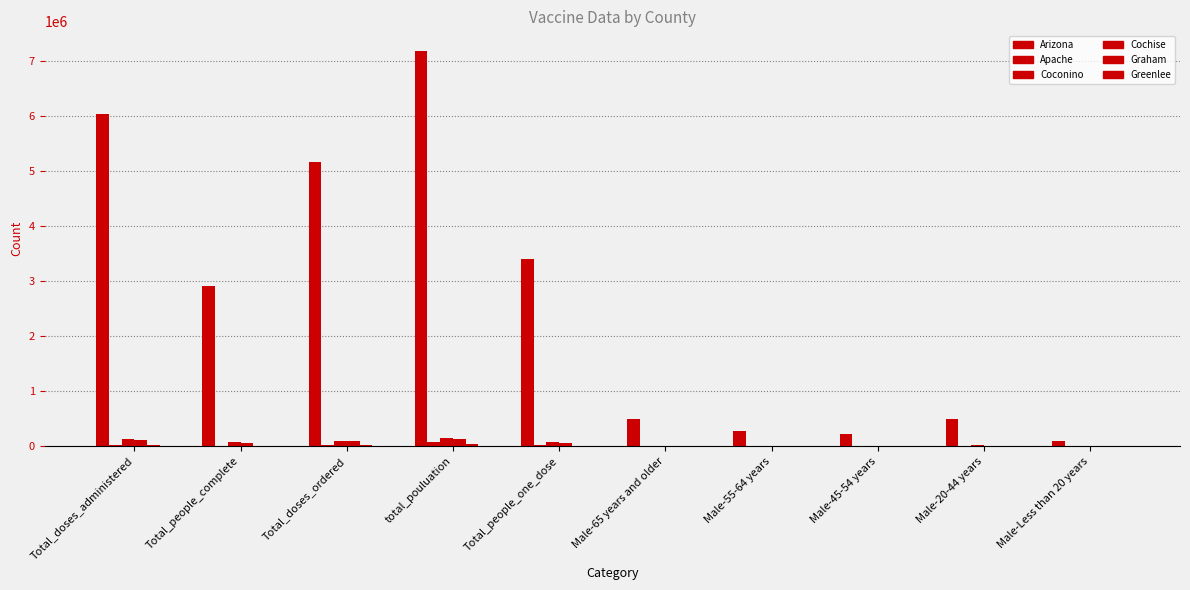

Rank the categories by Cochise value from highest to lowest.

total_pouluation, Total_doses_administered, Total_doses_ordered, Total_people_one_dose, Total_people_complete, Male-65 years and older, Male-20-44 years, Male-55-64 years, Male-45-54 years, Male-Less than 20 years